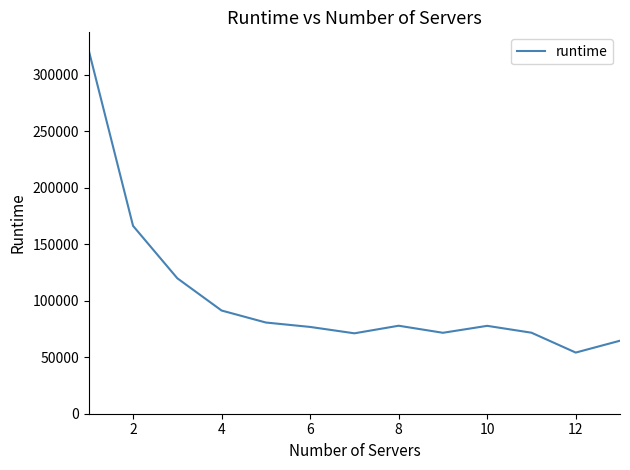

What is the maximum value shown in the chart?

321291.4